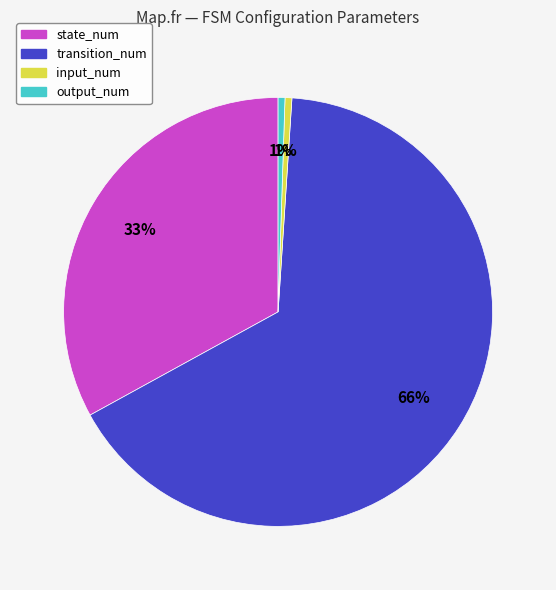

To the nearest percent, what percentage of the pie is output_num?

1%